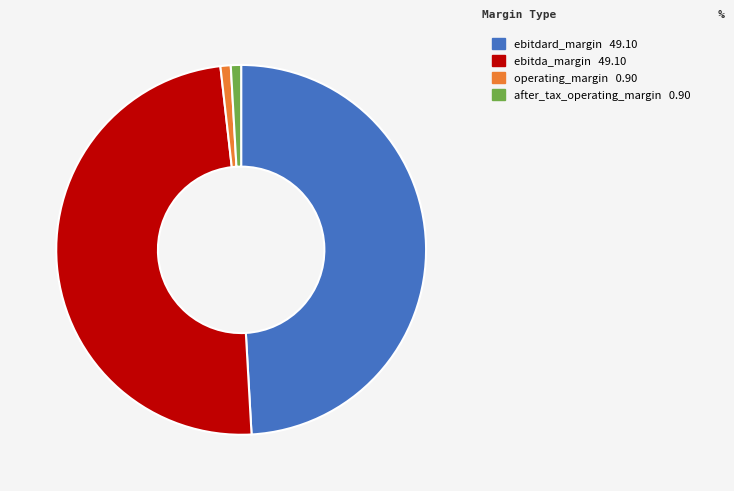

Combined, do ebitda_margin and ebitdard_margin account for over 50%?

Yes